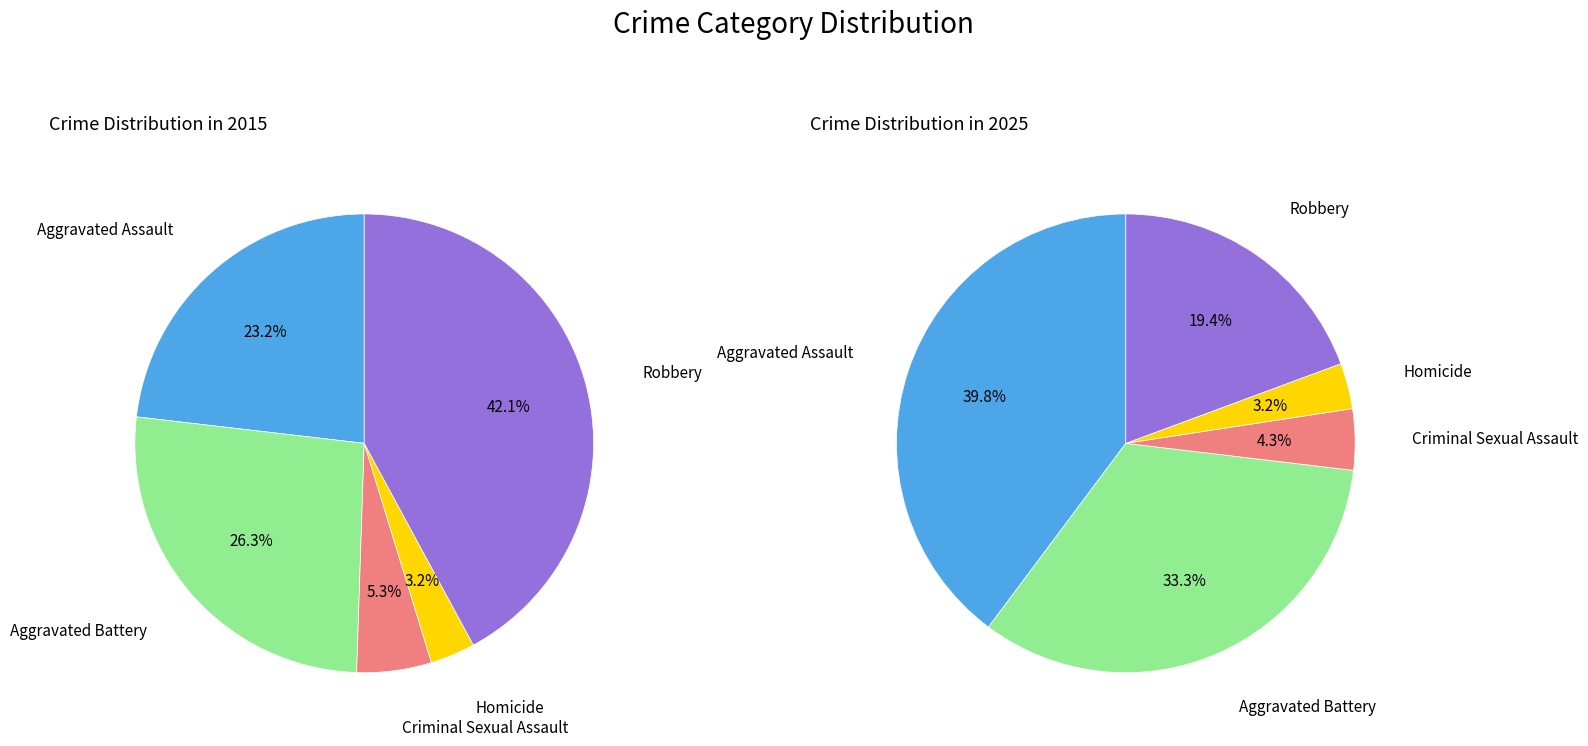

Count the number of slices in the pie.

5